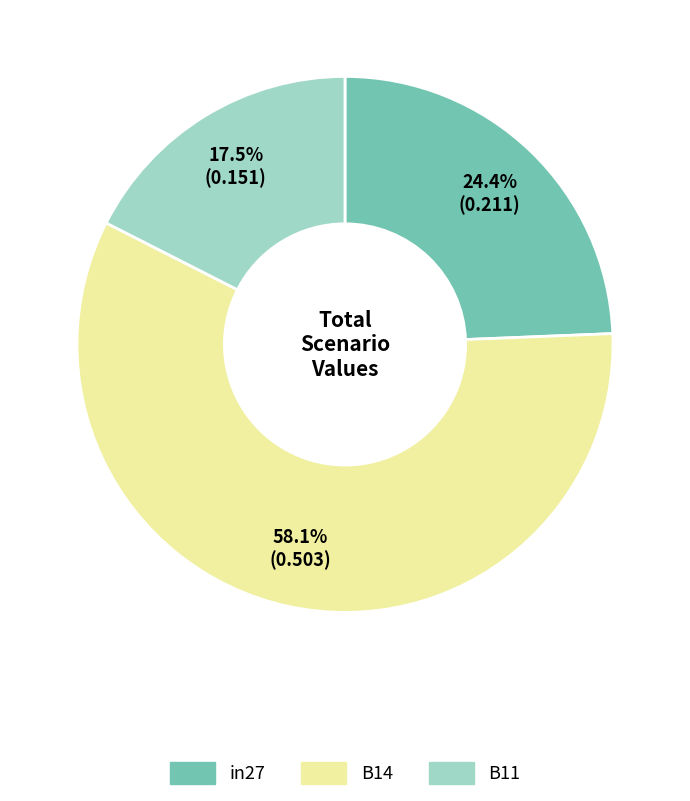

What is the majority slice?

B14